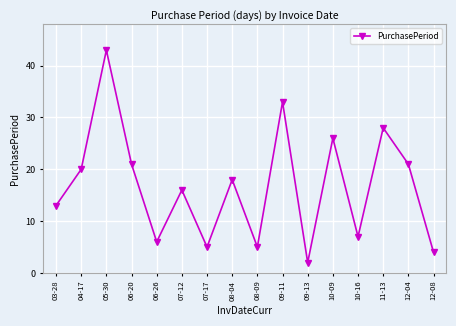

Reading left to right, transcribe all the data shown in this chart.

03-28=13	04-17=20	05-30=43	06-20=21	06-26=6	07-12=16	07-17=5	08-04=18	08-09=5	09-11=33	09-13=2	10-09=26	10-16=7	11-13=28	12-04=21	12-08=4